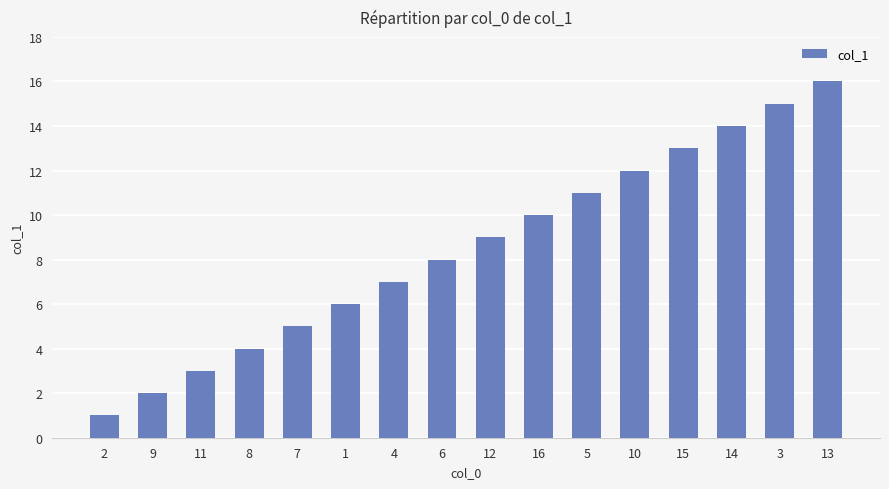

What is the difference between the values at 14 and 9?

12